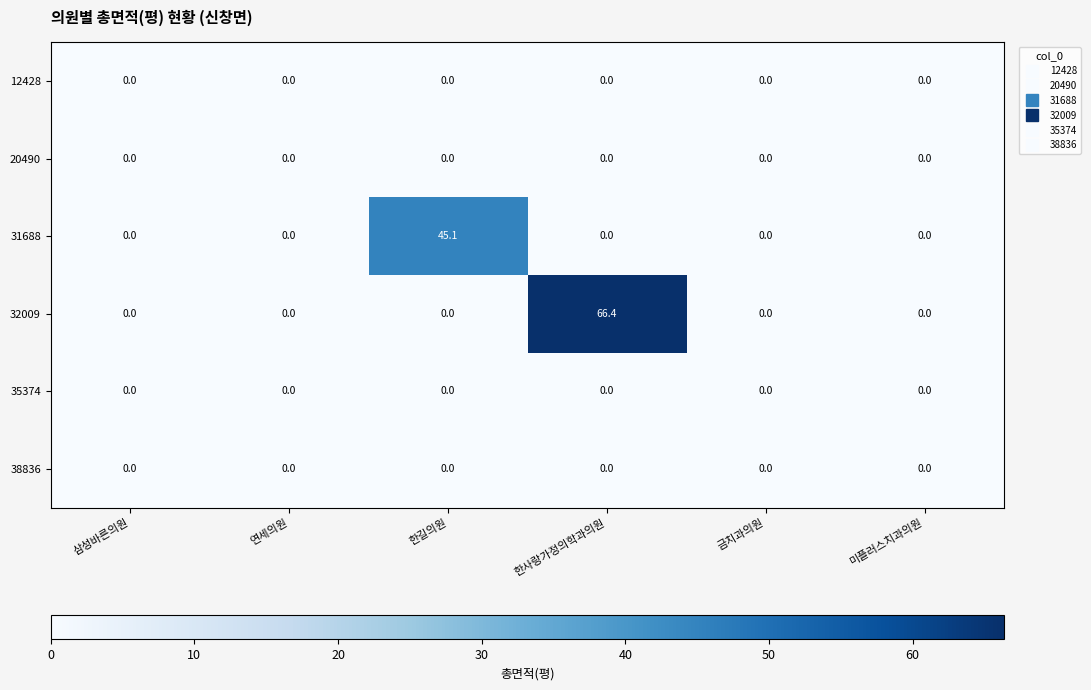

Is it true that 12428 equals 0.0 at 금치과의원?

True